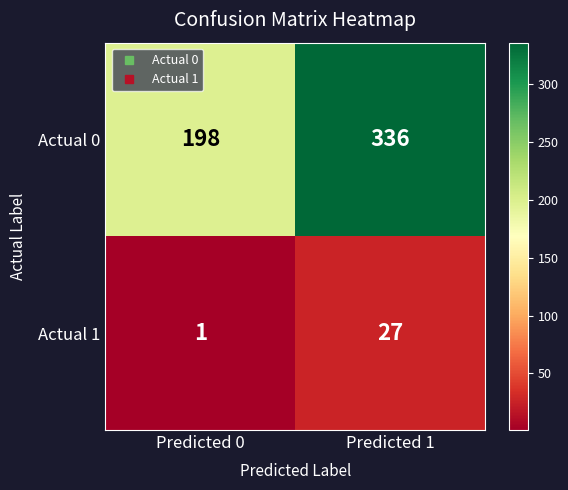

Reading right to left, extract all data points from this chart.

Actual 0: 336	198
Actual 1: 27	1